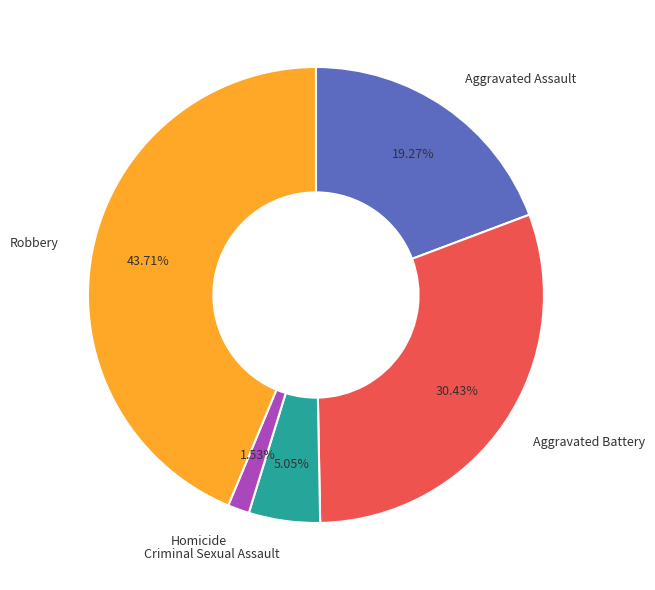

What is the largest slice in the pie chart?

Robbery